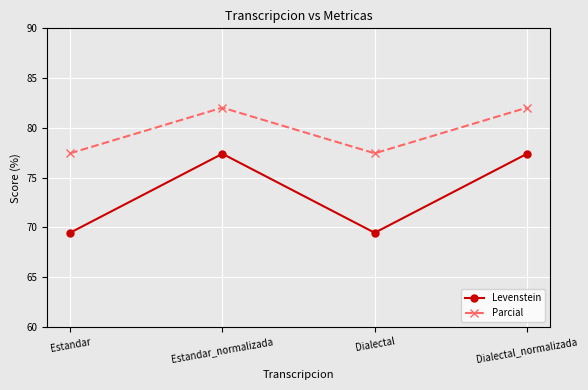

What is the difference between the second highest and minimum values in the Levenstein series?

7.9